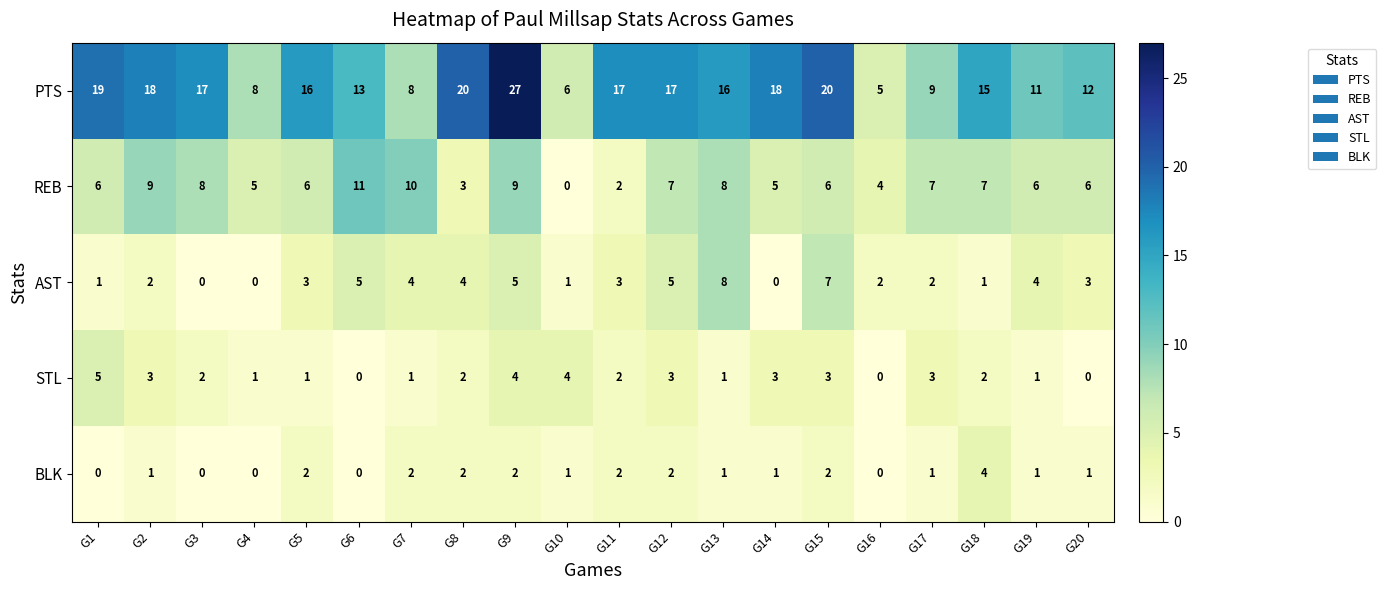

Count the number of categories in the chart.

20